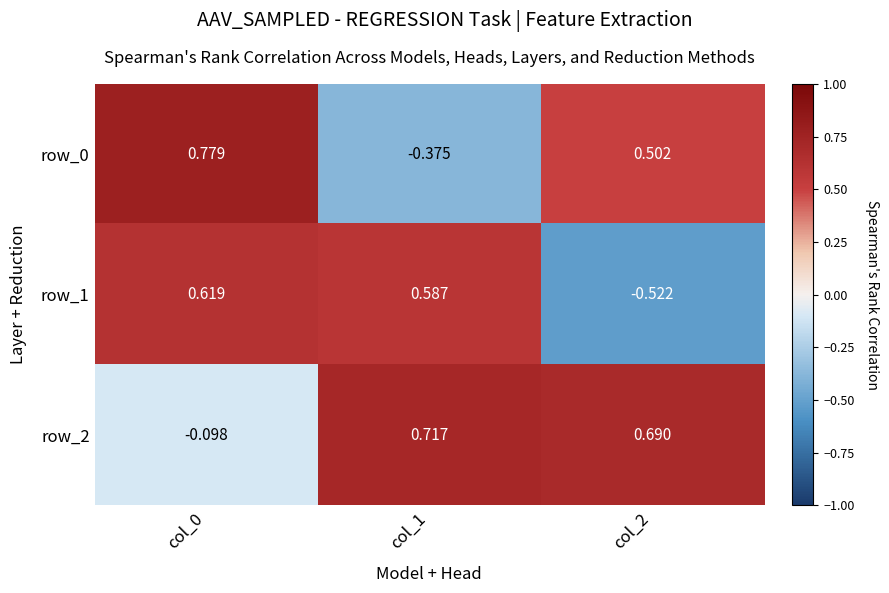

How many data points in row_2 are less than 0?

1